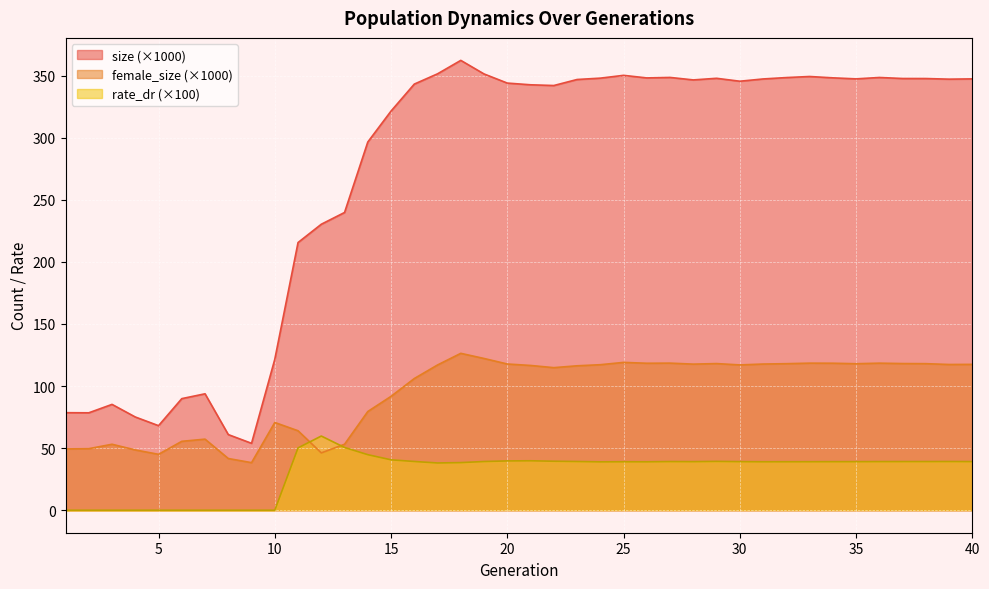

True or false: rate_dr has more than 2 points higher than both neighbors.

True